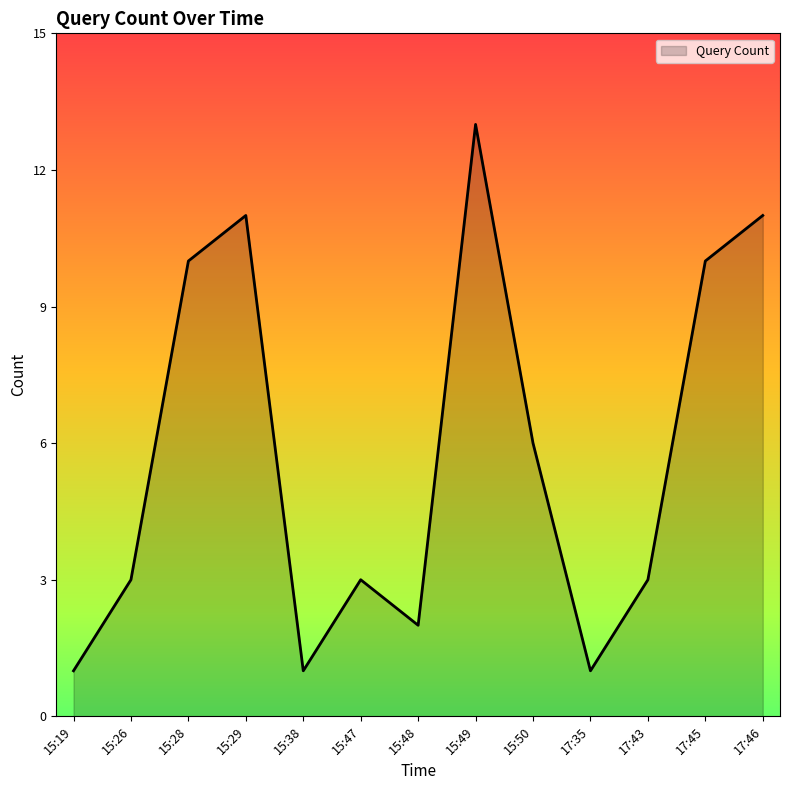

How many categories are shown in the chart?

13